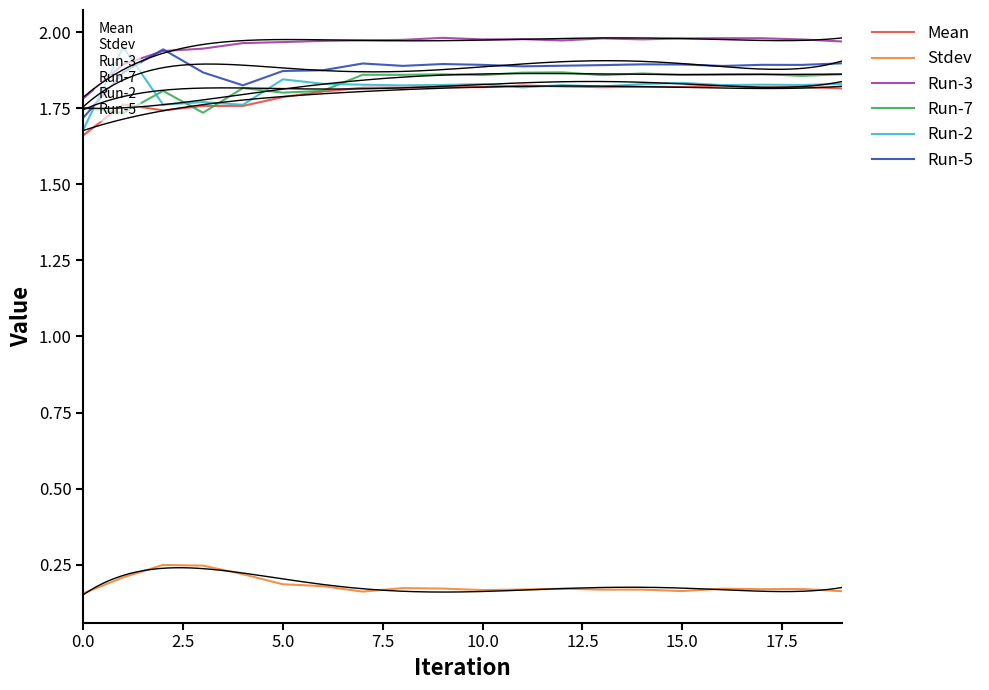

What is the sum of the Run-5 values at 15 and 16?

3.8